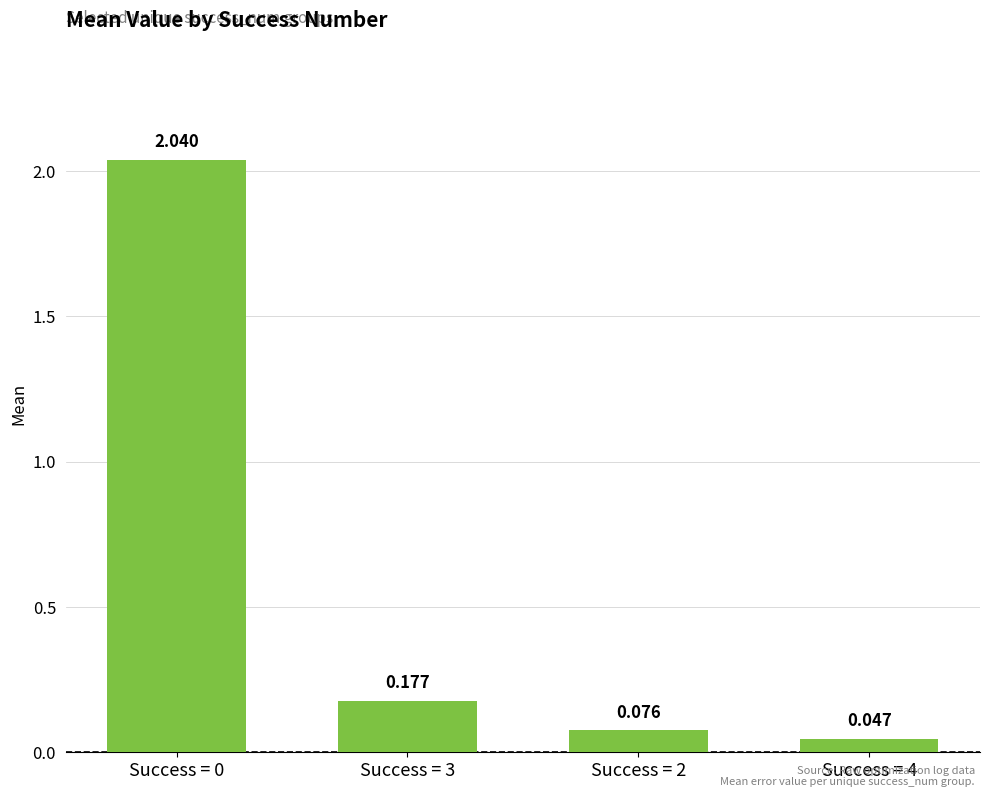

What is the value of the 1st bar from the left?

2.0